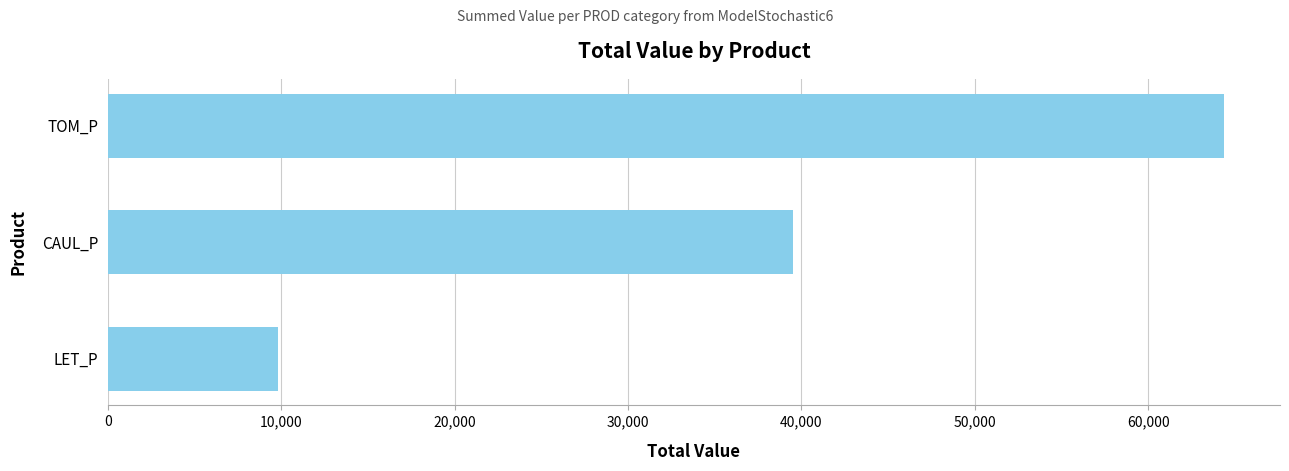

Which label corresponds to the largest value in the chart?

TOM_P